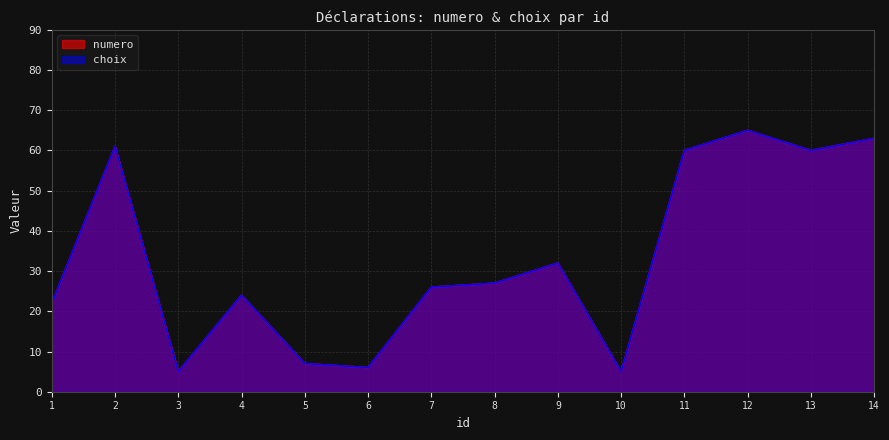

The choix series shows 15 at 7. True or false?

False